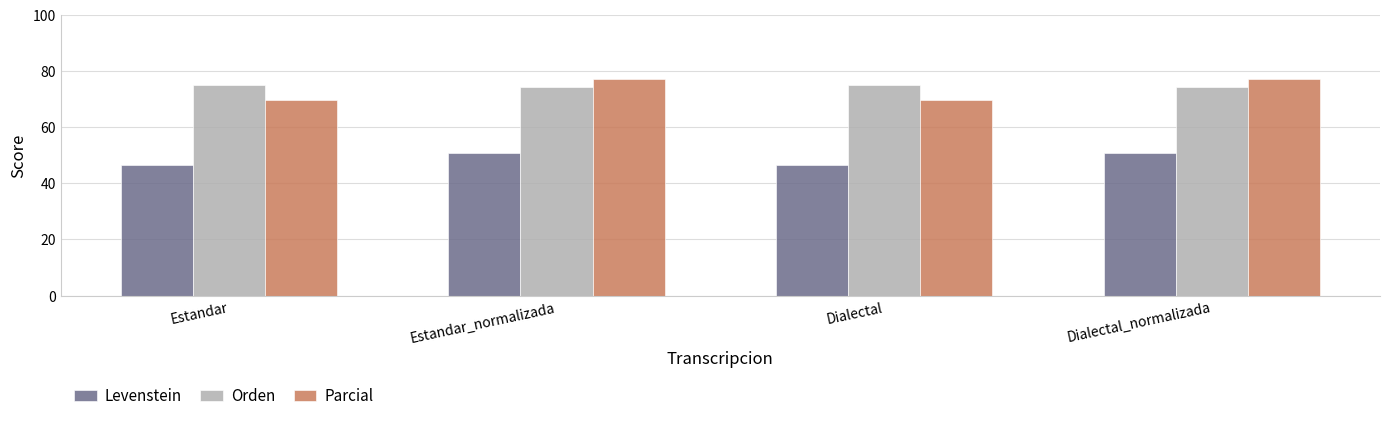

Is it true that Levenstein equals 46.6 at Estandar?

True